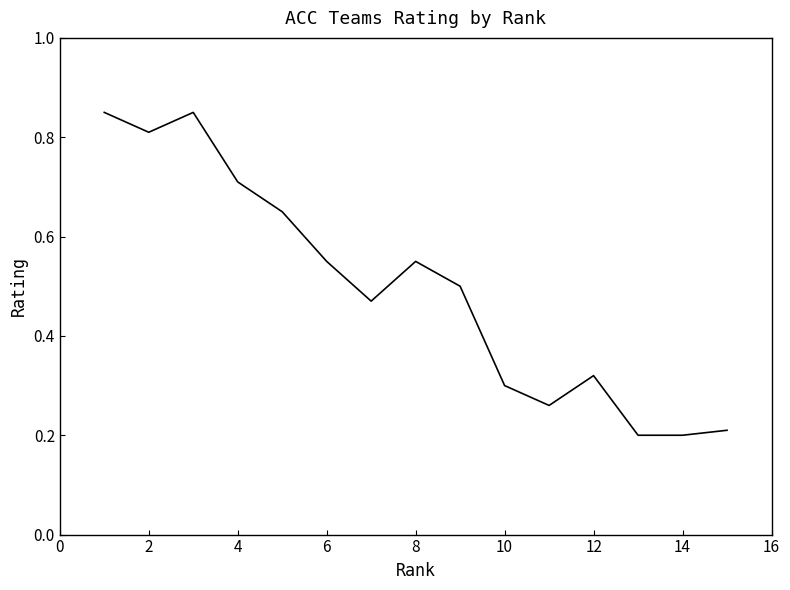

Does the chart have visible grid lines?

No